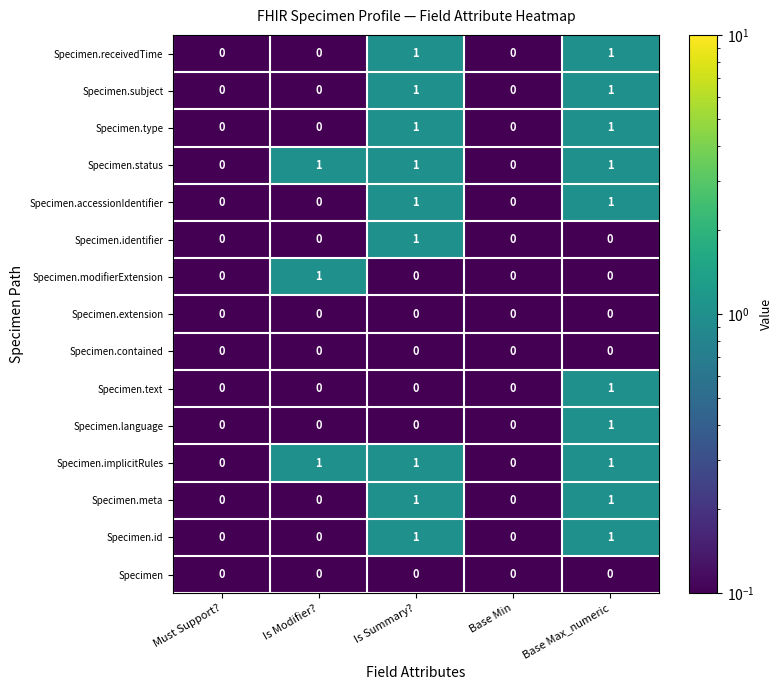

Count the number of categories in the chart.

5